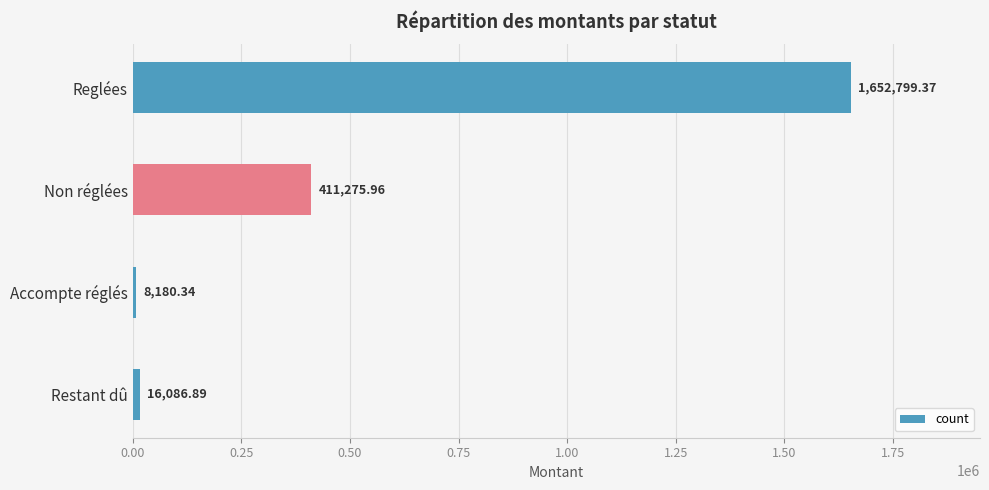

What is the difference between the maximum and minimum values?

1644619.0